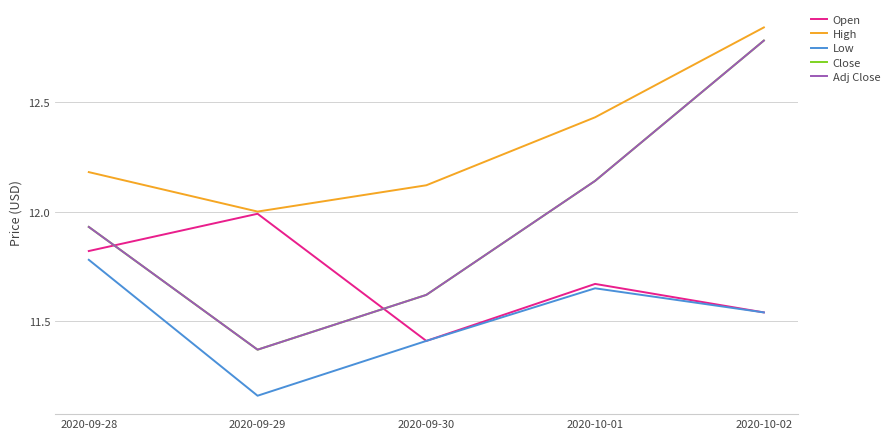

Which series changed the most between 2020-09-29 and 2020-09-30?

Open